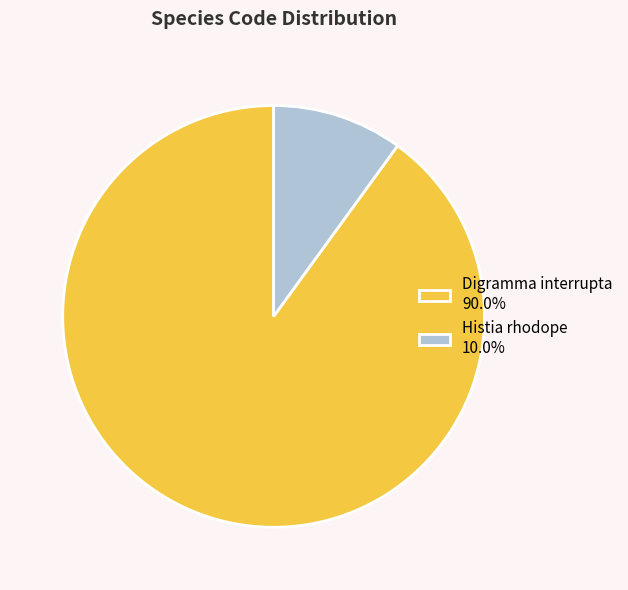

How many slices are in this pie chart?

2